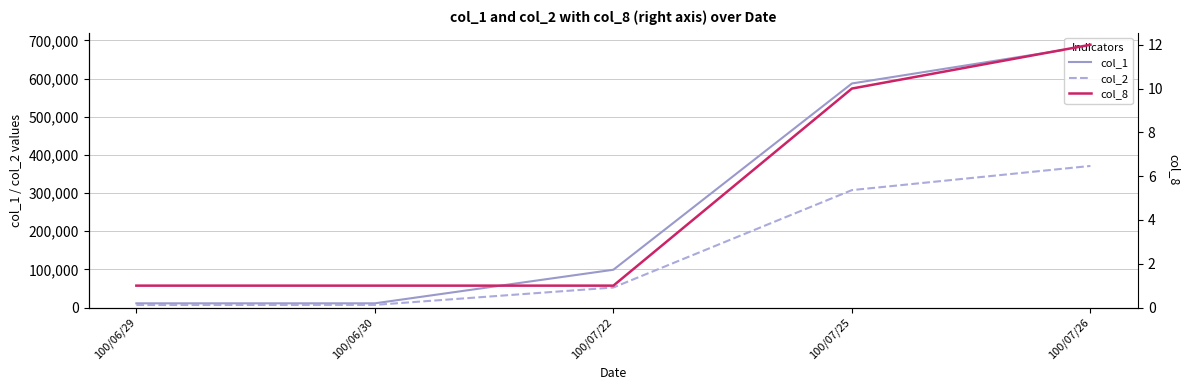

Is it true that col_8 equals 1 at 100/07/22?

True